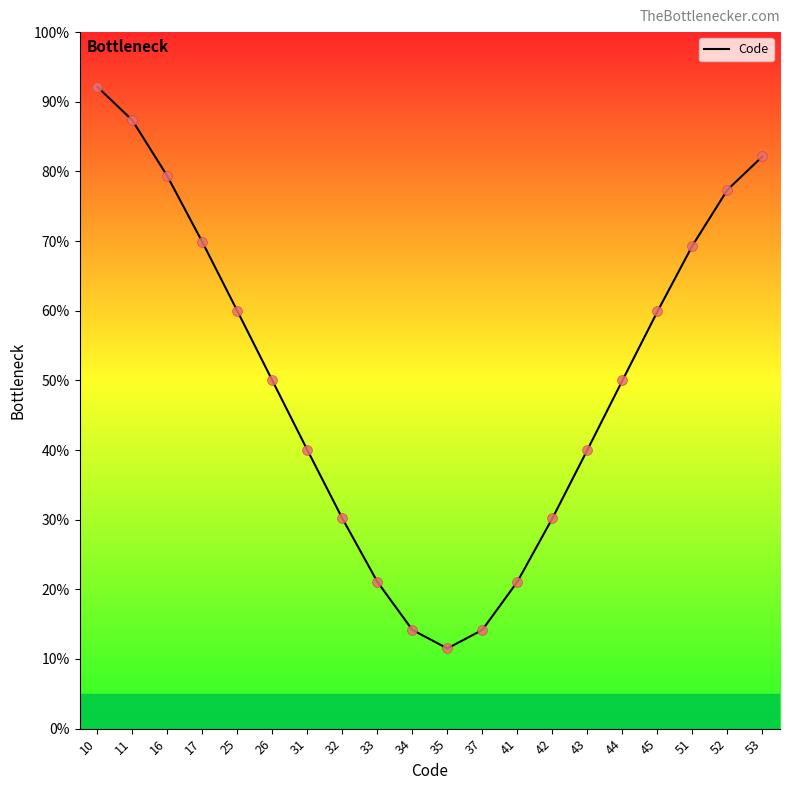

What is the change in value from 31 to 32?

-9.8